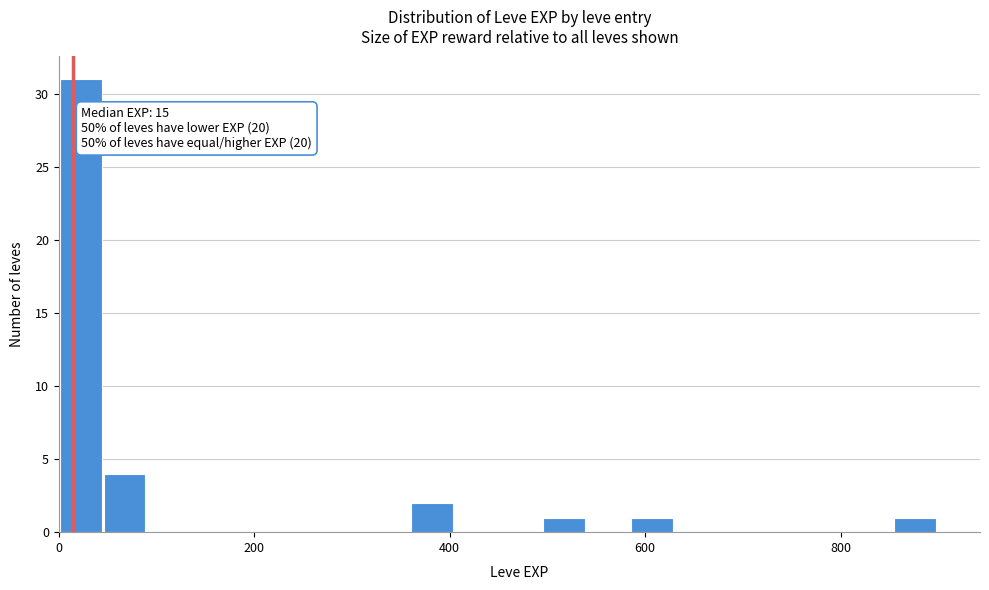

Around what value on the x-axis is the tallest bar? Give the approximate position of its centre, as read against the axis.

20